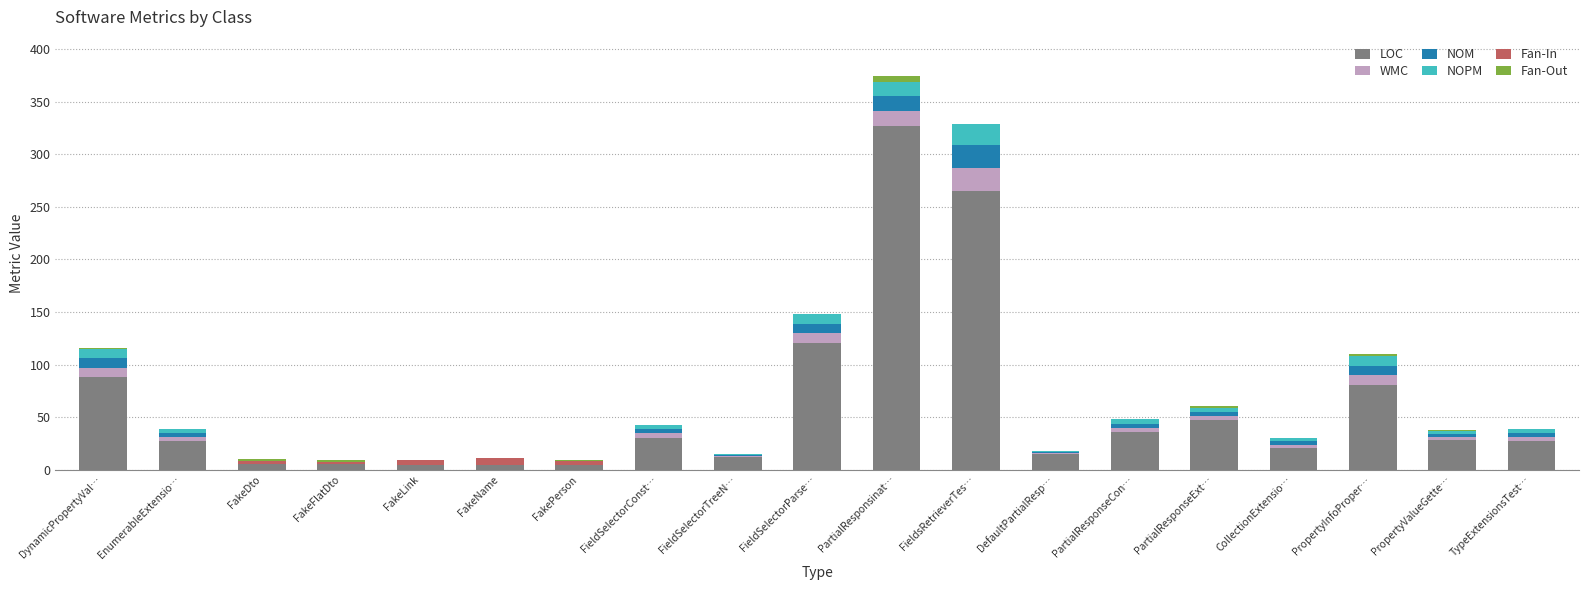

What is the highest value of the LOC series?

327